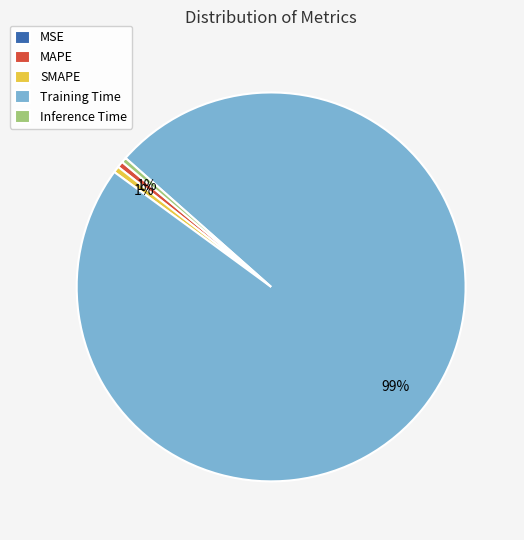

To the nearest percent, what is the average slice percentage?

20%